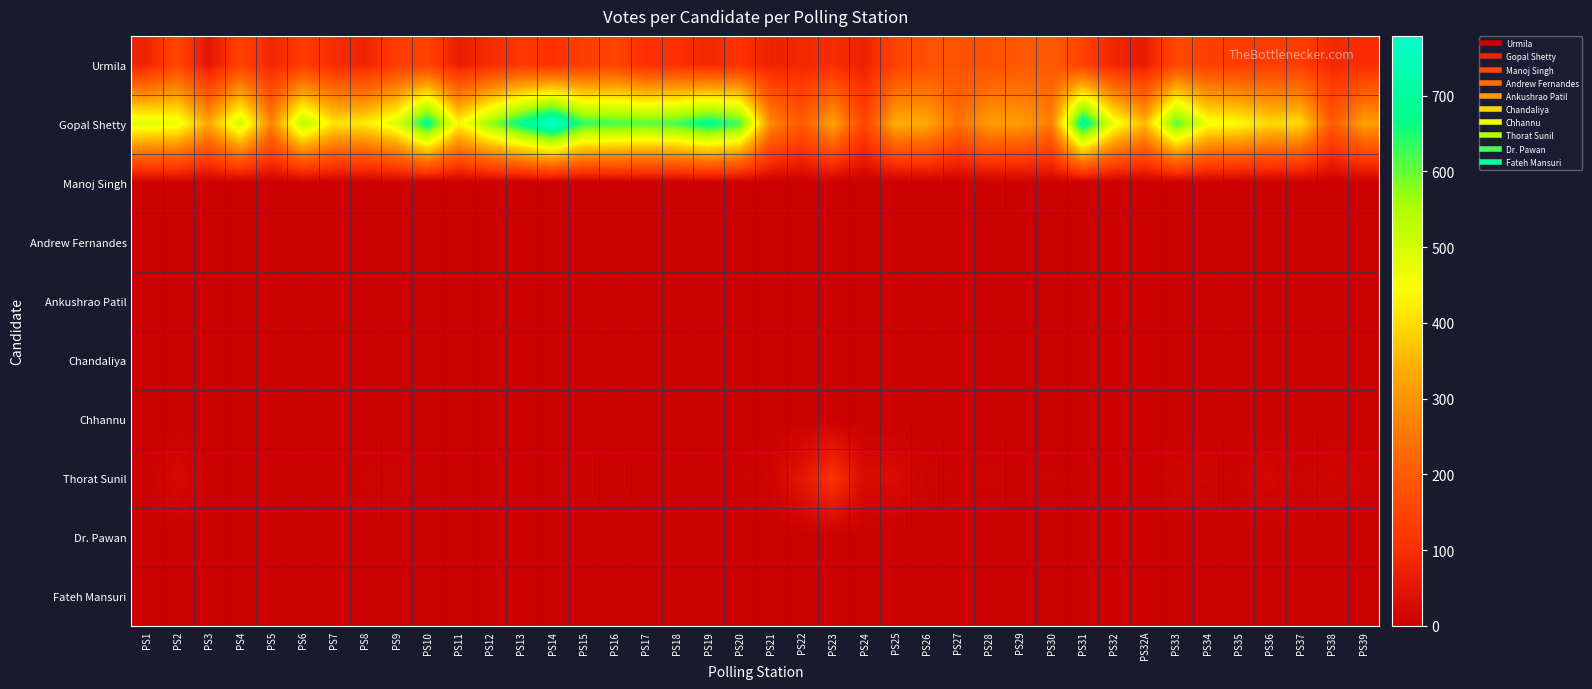

What is the difference between the highest and lowest values at PS16?

625